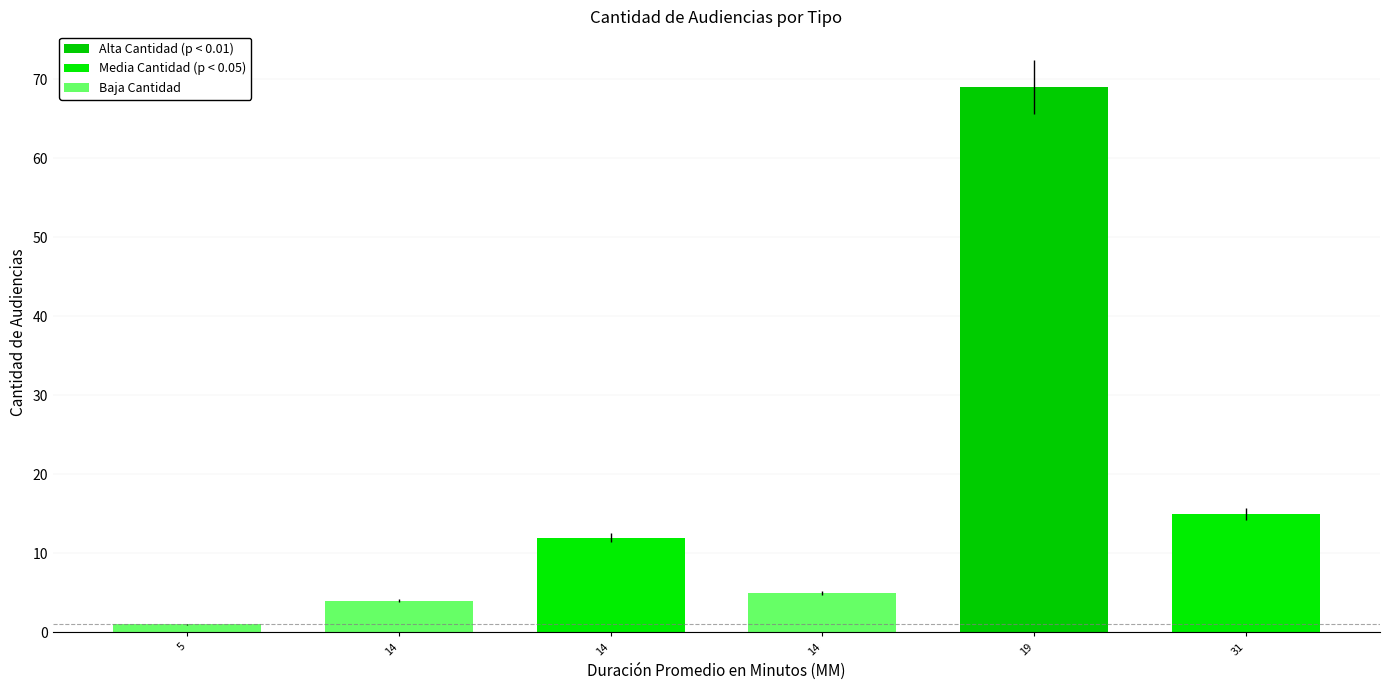

How many values are below 12?

3